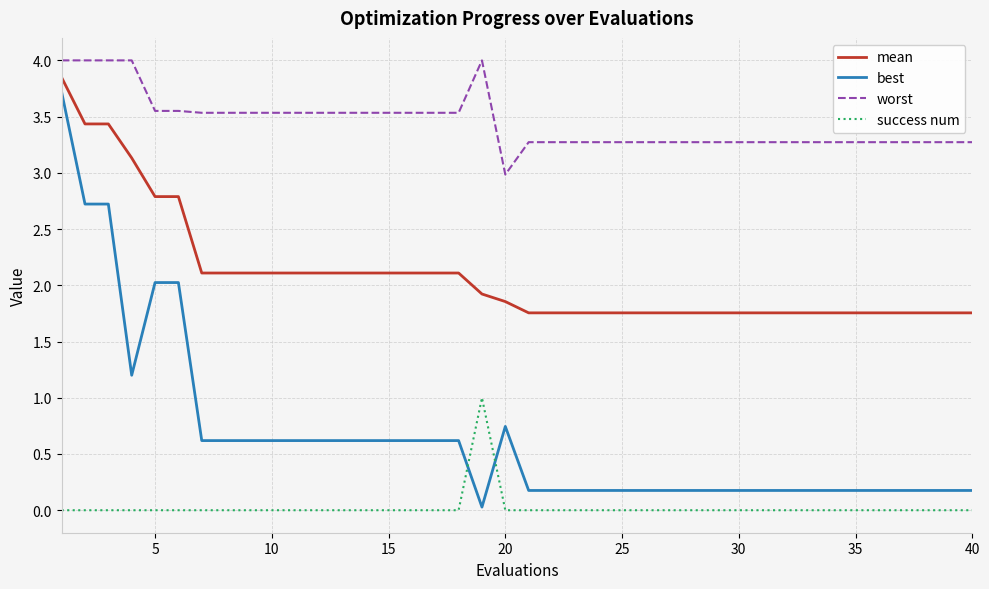

Which series has the largest total across all categories?

worst